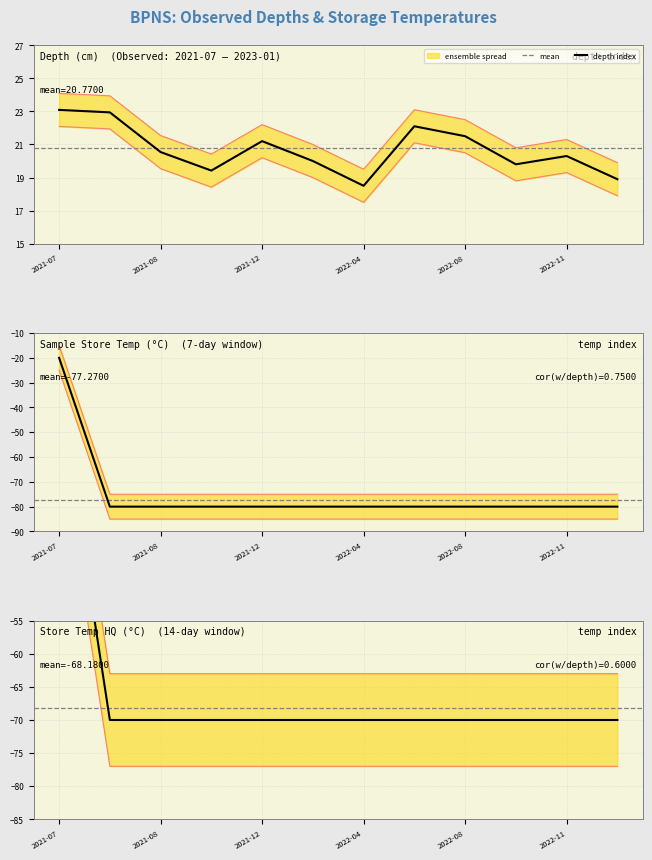

True or false: store_temp_hq and depth cross at least once.

False